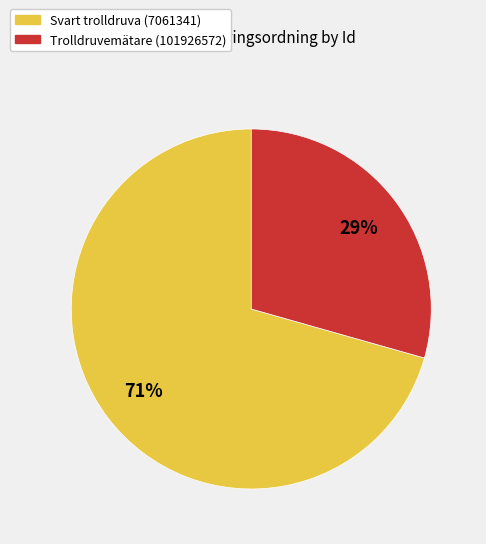

To the nearest percent, what portion does Trolldruvemätare (101926572) represent?

29%